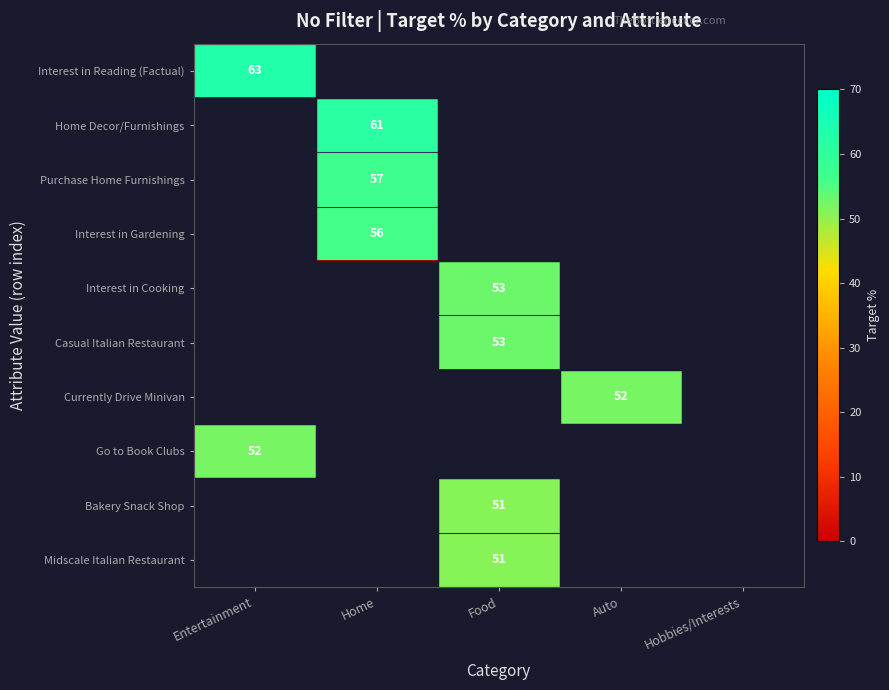

The value of Purchase Home Furnishings at Home is 57. True or false?

True